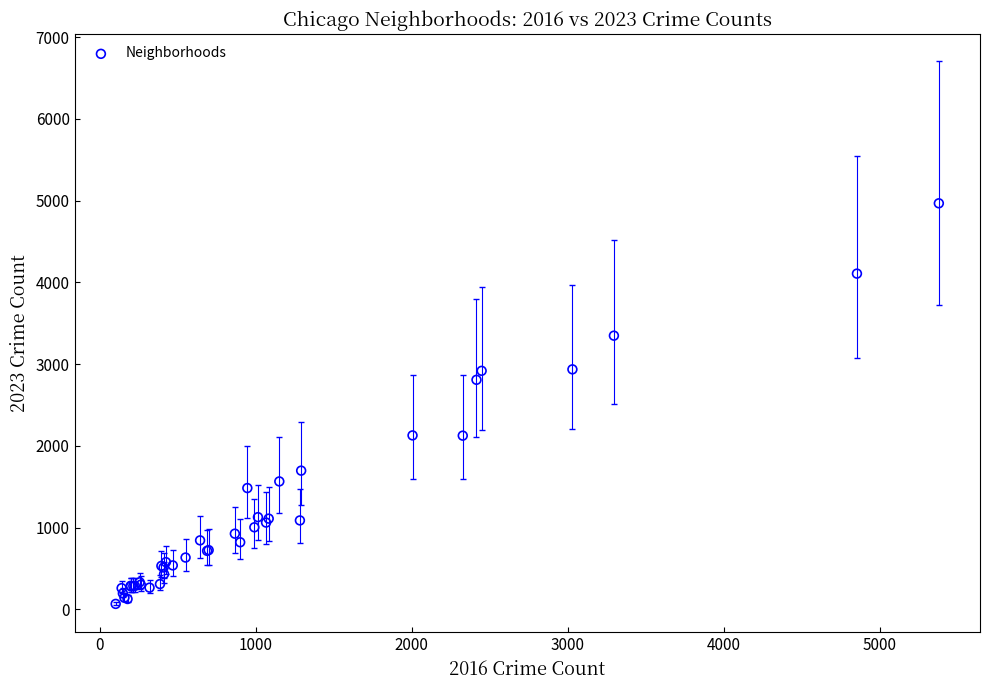

What Y value in the scatter plot is closest to 2517?

2808